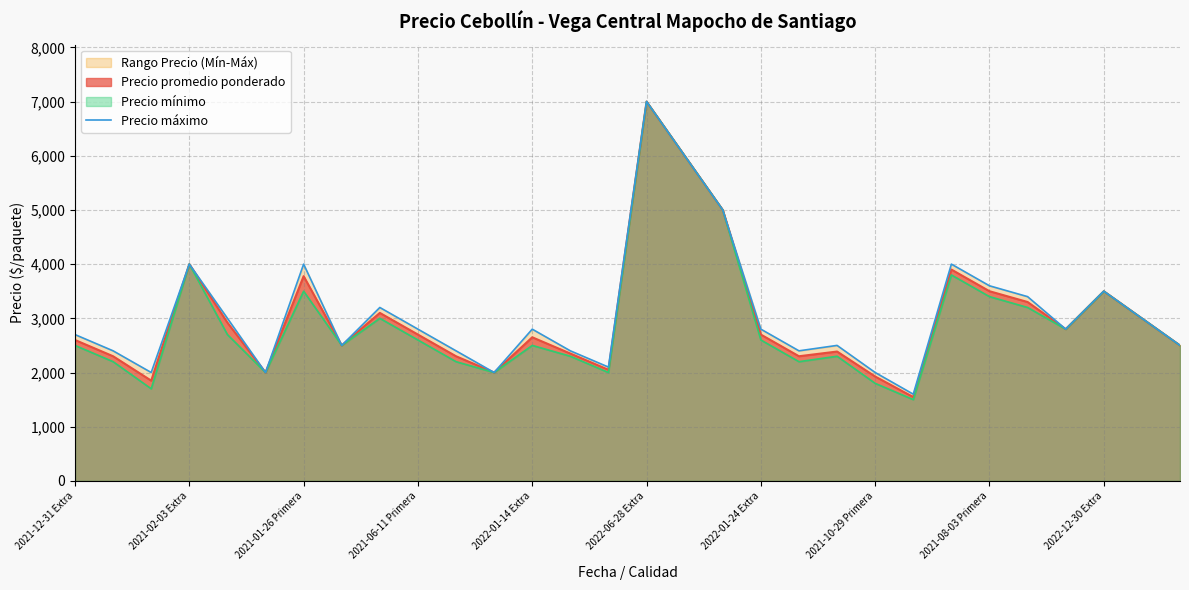

What is the maximum value for Precio promedio ponderado?

7000